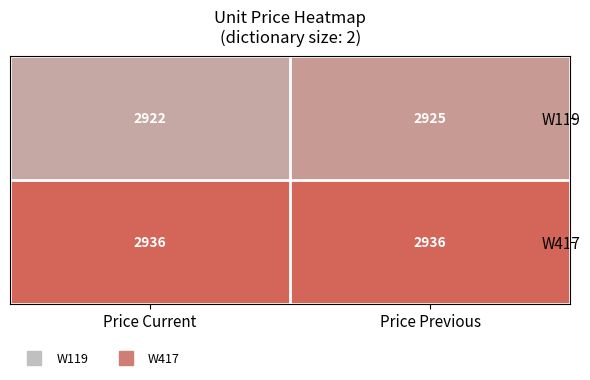

Reading left to right, transcribe all the data shown in this chart.

W119: 2922	2925
W417: 2936	2936